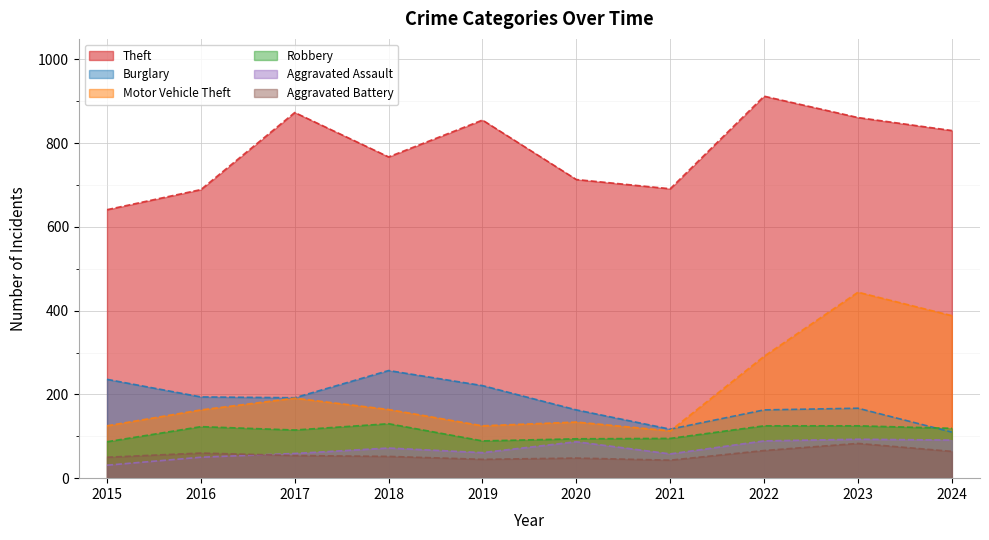

Which series has the largest total across all categories?

Theft